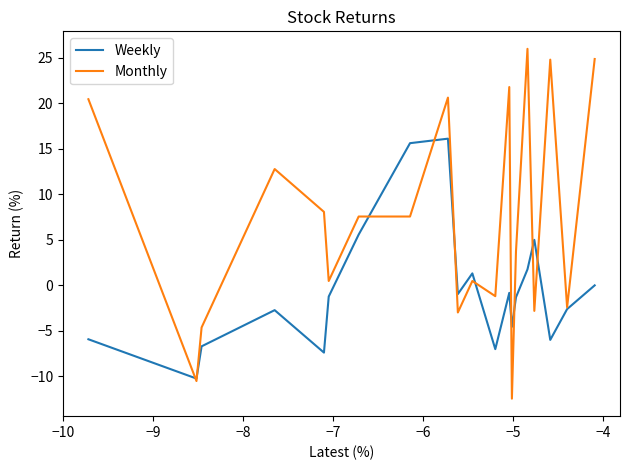

List the series in order of their overall mean, highest first.

Monthly, Weekly